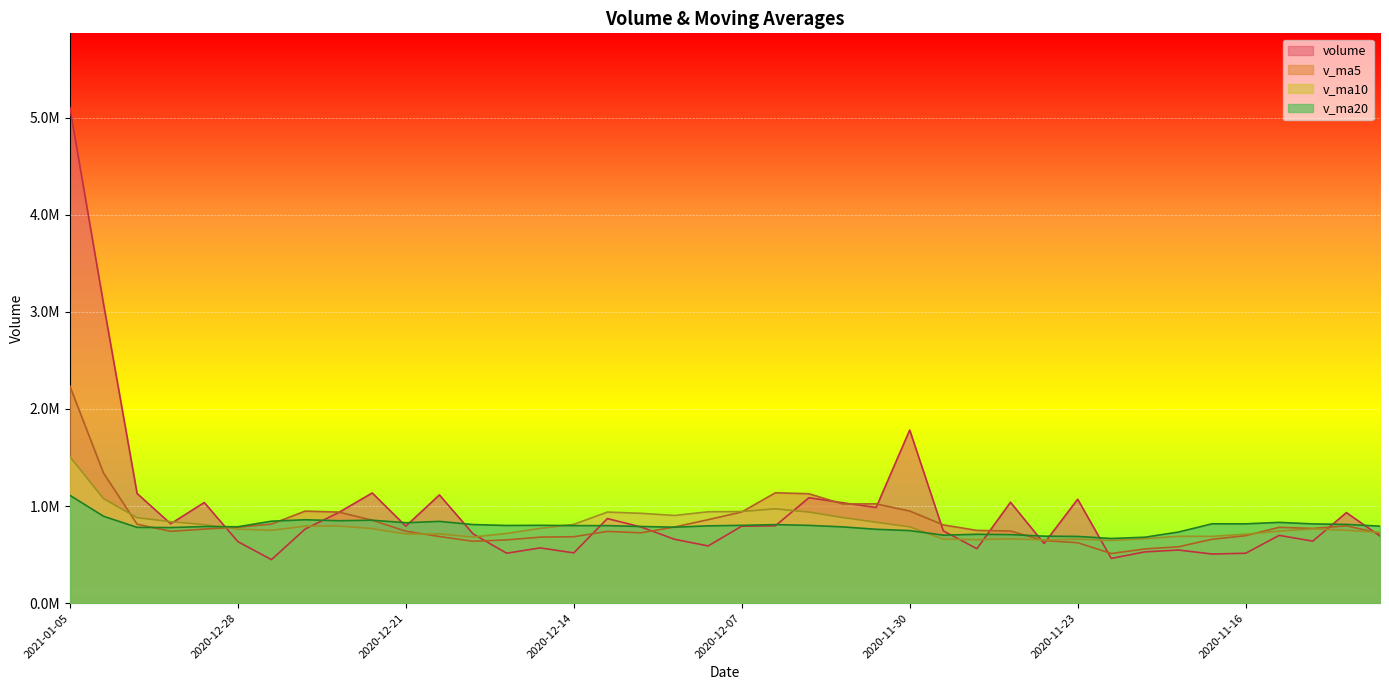

What is the difference between the maximum and minimum values in the v_ma10 series?

862183.9